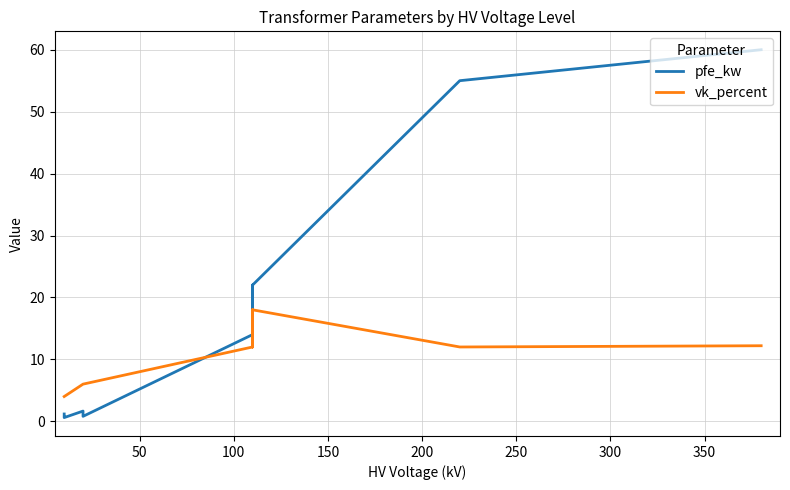

How many lines are shown in the chart?

2